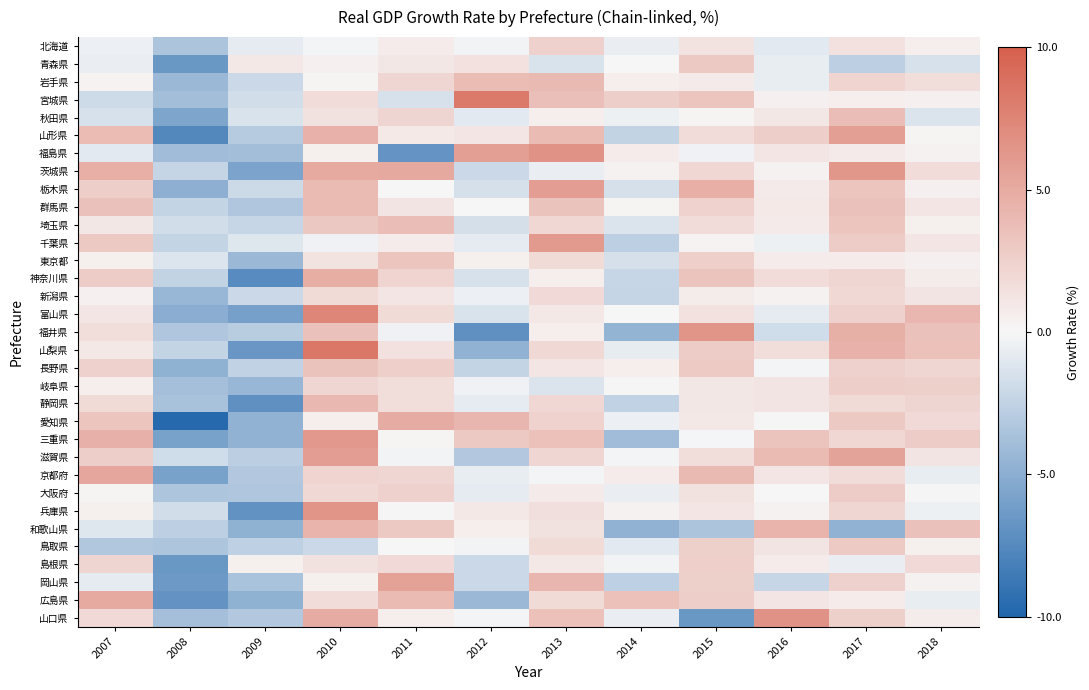

Reading right to left, transcribe all the data shown in this chart.

北海道: 2018=0.6	2017=1.5	2016=-0.9	2015=1.3	2014=-0.6	2013=2.5	2012=-0.3	2011=0.8	2010=-0.2	2009=-0.8	2008=-3.5	2007=-0.5
青森県: 2018=-1.5	2017=-2.7	2016=-0.7	2015=3.0	2014=-0.0	2013=-1.4	2012=1.4	2011=1.0	2010=0.4	2009=1.0	2008=-6.5	2007=-0.6
岩手県: 2018=1.6	2017=2.3	2016=-0.6	2015=0.8	2014=0.6	2013=4.0	2012=3.9	2011=2.1	2010=0.2	2009=-2.1	2008=-4.2	2007=0.3
宮城県: 2018=0.4	2017=0.6	2016=0.4	2015=3.3	2014=2.7	2013=3.6	2012=8.3	2011=-1.4	2010=1.8	2009=-1.7	2008=-3.9	2007=-1.9
秋田県: 2018=-1.3	2017=3.8	2016=1.1	2015=0.2	2014=-0.4	2013=0.6	2012=-0.9	2011=2.3	2010=1.3	2009=-1.4	2008=-5.6	2007=-1.4
山形県: 2018=0.2	2017=5.8	2016=2.7	2015=1.8	2014=-2.4	2013=4.0	2012=1.2	2011=0.9	2010=4.5	2009=-3.0	2008=-7.6	2007=3.9
福島県: 2018=0.3	2017=0.8	2016=1.2	2015=-0.4	2014=0.7	2013=6.6	2012=5.7	2011=-6.7	2010=0.5	2009=-3.8	2008=-4.0	2007=-0.9
茨城県: 2018=1.8	2017=6.3	2016=0.4	2015=2.1	2014=0.3	2013=-0.6	2012=-2.1	2011=5.1	2010=5.0	2009=-5.8	2008=-2.3	2007=4.7
栃木県: 2018=0.4	2017=3.2	2016=0.9	2015=4.7	2014=-1.5	2013=5.9	2012=-1.5	2011=-0.0	2010=3.9	2009=-2.0	2008=-4.9	2007=2.7
群馬県: 2018=1.1	2017=3.5	2016=0.9	2015=2.4	2014=0.2	2013=3.4	2012=-0.0	2011=1.2	2010=3.9	2009=-3.4	2008=-2.4	2007=3.5
埼玉県: 2018=0.5	2017=3.2	2016=0.8	2015=1.7	2014=-1.3	2013=2.1	2012=-1.6	2011=3.8	2010=3.1	2009=-2.2	2008=-1.8	2007=1.0
千葉県: 2018=1.1	2017=2.9	2016=-0.4	2015=0.2	2014=-2.7	2013=6.2	2012=-0.8	2011=0.8	2010=-0.3	2009=-1.2	2008=-2.4	2007=3.0
東京都: 2018=0.5	2017=0.8	2016=0.7	2015=2.6	2014=-1.5	2013=1.9	2012=0.5	2011=3.2	2010=1.3	2009=-4.2	2008=-1.2	2007=0.5
神奈川県: 2018=0.7	2017=2.1	2016=1.8	2015=3.3	2014=-2.2	2013=0.6	2012=-1.5	2011=2.3	2010=4.8	2009=-7.4	2008=-2.5	2007=2.9
新潟県: 2018=1.2	2017=2.0	2016=0.3	2015=0.7	2014=-2.3	2013=1.9	2012=-0.5	2011=1.2	2010=1.9	2009=-2.0	2008=-4.4	2007=0.4
富山県: 2018=4.2	2017=2.4	2016=-0.8	2015=1.4	2014=0.0	2013=1.0	2012=-1.3	2011=1.8	2010=7.4	2009=-5.9	2008=-5.1	2007=1.1
福井県: 2018=3.5	2017=4.7	2016=-1.8	2015=6.4	2014=-4.6	2013=0.6	2012=-7.1	2011=-0.3	2010=3.5	2009=-2.9	2008=-3.3	2007=1.7
山梨県: 2018=3.6	2017=4.5	2016=1.6	2015=2.9	2014=-0.8	2013=2.0	2012=-4.7	2011=1.4	2010=8.4	2009=-6.6	2008=-2.4	2007=1.0
長野県: 2018=2.1	2017=2.4	2016=-0.2	2015=3.0	2014=0.5	2013=1.2	2012=-2.4	2011=2.6	2010=3.4	2009=-2.5	2008=-4.8	2007=2.5
岐阜県: 2018=2.6	2017=2.7	2016=1.2	2015=1.0	2014=0.1	2013=-1.3	2012=-0.3	2011=1.6	2010=2.1	2009=-4.4	2008=-3.8	2007=0.6
静岡県: 2018=2.2	2017=1.8	2016=1.2	2015=1.1	2014=-2.5	2013=2.0	2012=-0.8	2011=1.7	2010=4.1	2009=-7.1	2008=-3.6	2007=1.8
愛知県: 2018=1.9	2017=3.0	2016=0.1	2015=1.0	2014=-0.5	2013=2.4	2012=4.3	2011=4.9	2010=0.6	2009=-4.8	2008=-9.7	2007=3.3
三重県: 2018=2.8	2017=2.1	2016=3.3	2015=-0.1	2014=-4.1	2013=3.5	2012=3.0	2011=0.2	2010=6.2	2009=-4.7	2008=-5.8	2007=4.6
滋賀県: 2018=1.2	2017=5.5	2016=3.9	2015=1.7	2014=-0.2	2013=2.1	2012=-3.2	2011=-0.2	2010=5.9	2009=-2.8	2008=-1.9	2007=2.7
京都府: 2018=-0.6	2017=1.7	2016=1.1	2015=4.1	2014=0.7	2013=-0.2	2012=-0.7	2011=2.1	2010=2.3	2009=-3.2	2008=-5.8	2007=5.3
大阪府: 2018=0.1	2017=2.8	2016=-0.0	2015=1.4	2014=-0.6	2013=0.8	2012=-0.8	2011=2.4	2010=2.0	2009=-3.4	2008=-3.4	2007=0.2
兵庫県: 2018=-0.4	2017=2.2	2016=0.4	2015=1.2	2014=0.4	2013=1.5	2012=1.0	2011=0.1	2010=6.5	2009=-6.9	2008=-1.7	2007=0.5
和歌山県: 2018=3.5	2017=-4.7	2016=4.4	2015=-3.5	2014=-4.7	2013=1.3	2012=0.6	2011=3.0	2010=4.4	2009=-4.8	2008=-2.7	2007=-1.1
鳥取県: 2018=0.5	2017=2.9	2016=1.2	2015=2.6	2014=-0.9	2013=1.8	2012=-0.3	2011=0.0	2010=-2.0	2009=-2.6	2008=-3.4	2007=-3.3
島根県: 2018=1.9	2017=-0.6	2016=0.7	2015=2.6	2014=-0.3	2013=1.0	2012=-2.1	2011=1.9	2010=1.4	2009=0.5	2008=-6.6	2007=2.3
岡山県: 2018=0.4	2017=2.5	2016=-2.3	2015=2.5	2014=-2.6	2013=4.2	2012=-2.0	2011=5.6	2010=0.5	2009=-3.6	2008=-6.5	2007=-0.8
広島県: 2018=-0.7	2017=0.7	2016=1.2	2015=2.7	2014=3.6	2013=1.8	2012=-4.3	2011=3.9	2010=1.8	2009=-4.8	2008=-6.8	2007=5.0
山口県: 2018=0.7	2017=2.5	2016=6.6	2015=-6.5	2014=-0.6	2013=3.6	2012=-0.2	2011=0.6	2010=4.9	2009=-3.1	2008=-3.8	2007=1.9